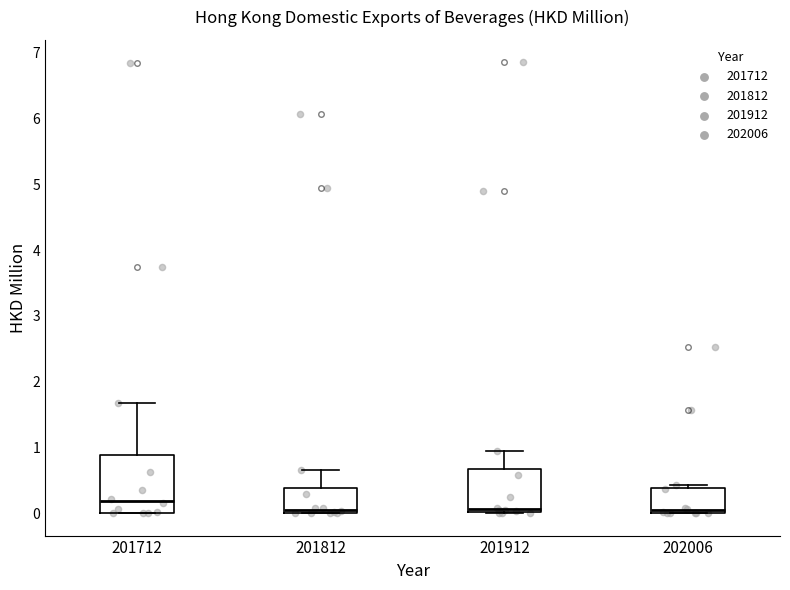

Reading left to right, read every box against the y-axis: the position of its median line, the range the box covers, and the ends of its whiskers. The values are not printed on the chart, so give them approximately, as read against the axis.

201712: median 0.2, box 0.0 to 0.9, whiskers 0.0 to 1.7
201812: median 0.0 (just above the box's lower edge), box 0.0 to 0.4, whiskers 0.0 to 0.7
201912: median 0.1, box 0.0 to 0.7, whiskers 0.0 to 0.9
202006: median 0.0 (just above the box's lower edge), box 0.0 to 0.4, whiskers 0.0 to 0.4 (just above the box's upper edge)